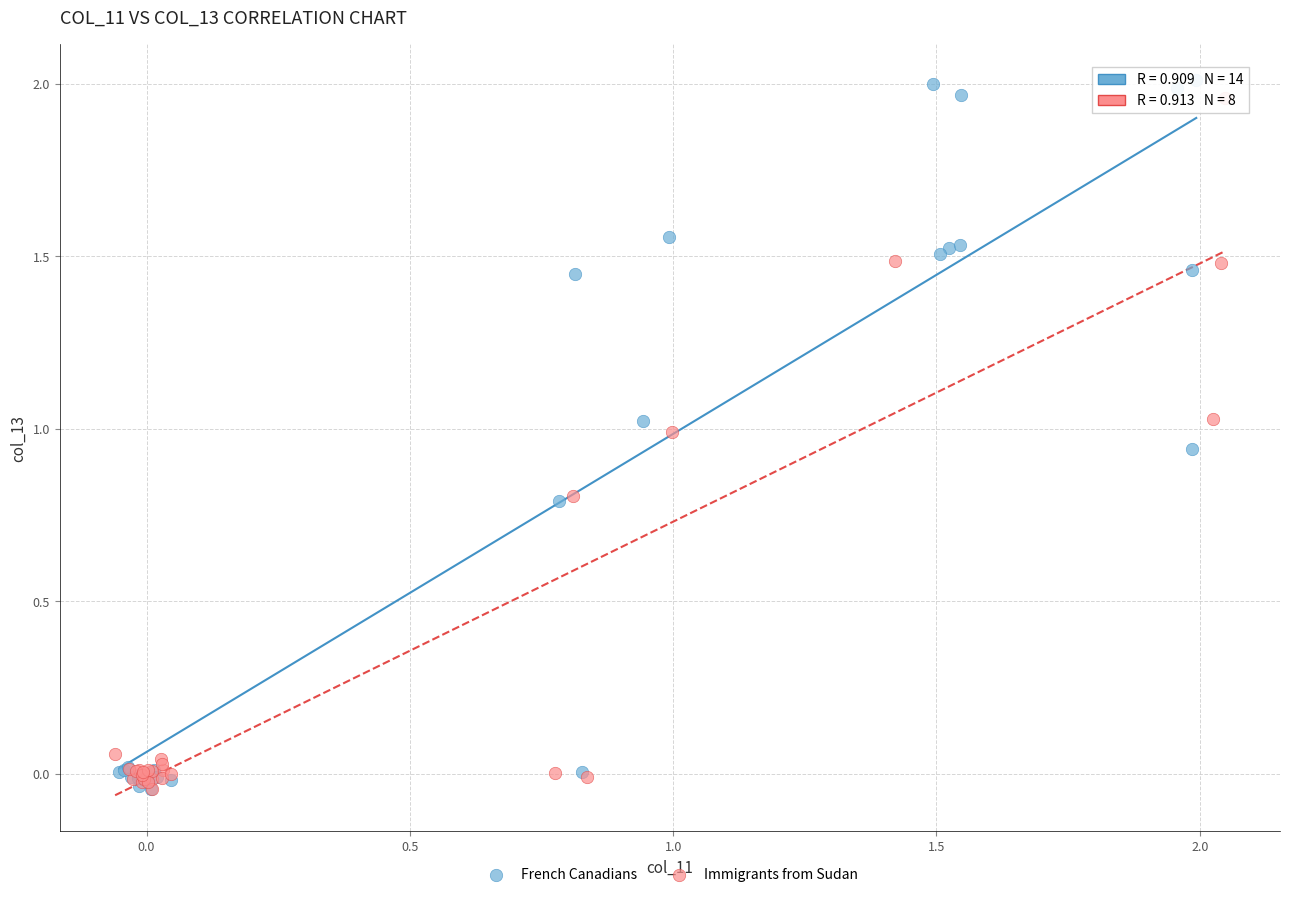

What are all the series names shown in the legend?

French Canadians, Immigrants from Sudan